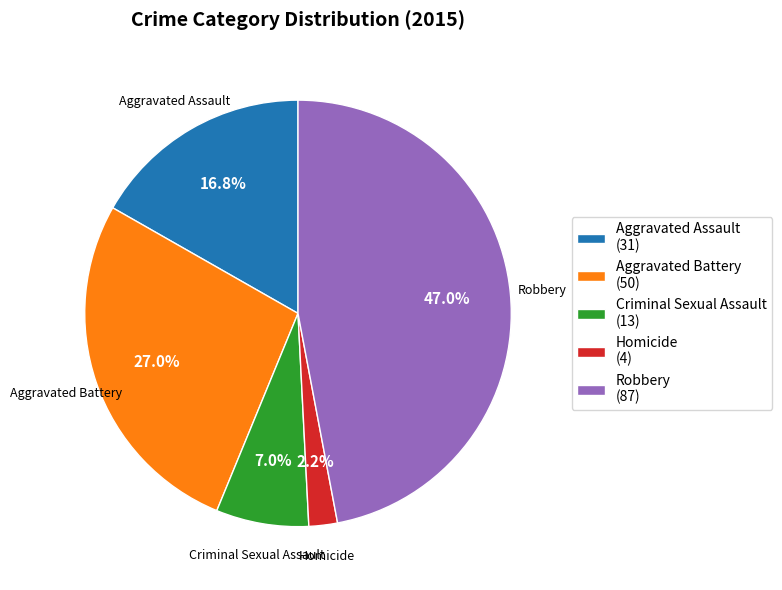

What percentage do Criminal Sexual Assault and Homicide together represent?

9.2%